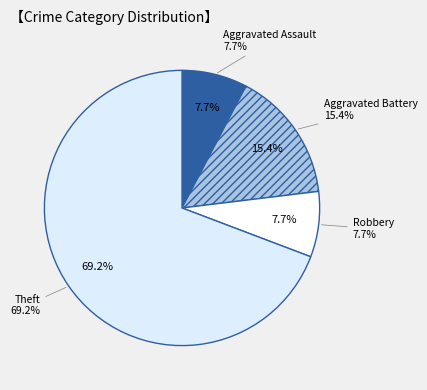

Between Aggravated Assault and Theft, which is larger?

Theft